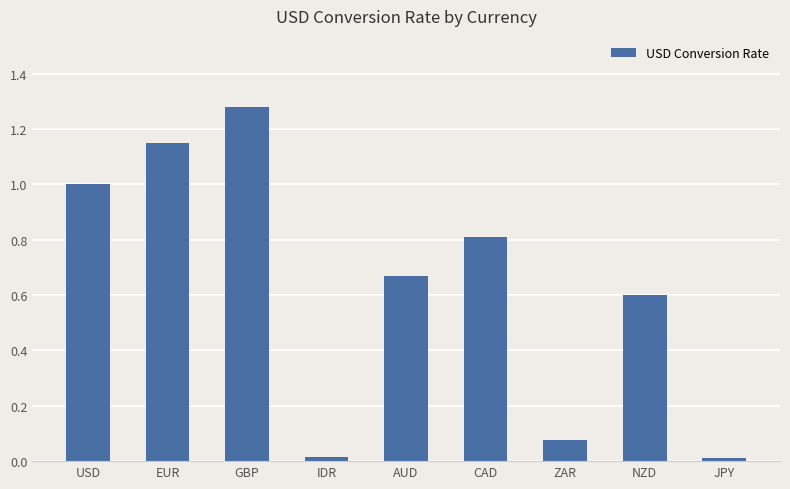

What is the label of the 8th bar from the right?

EUR